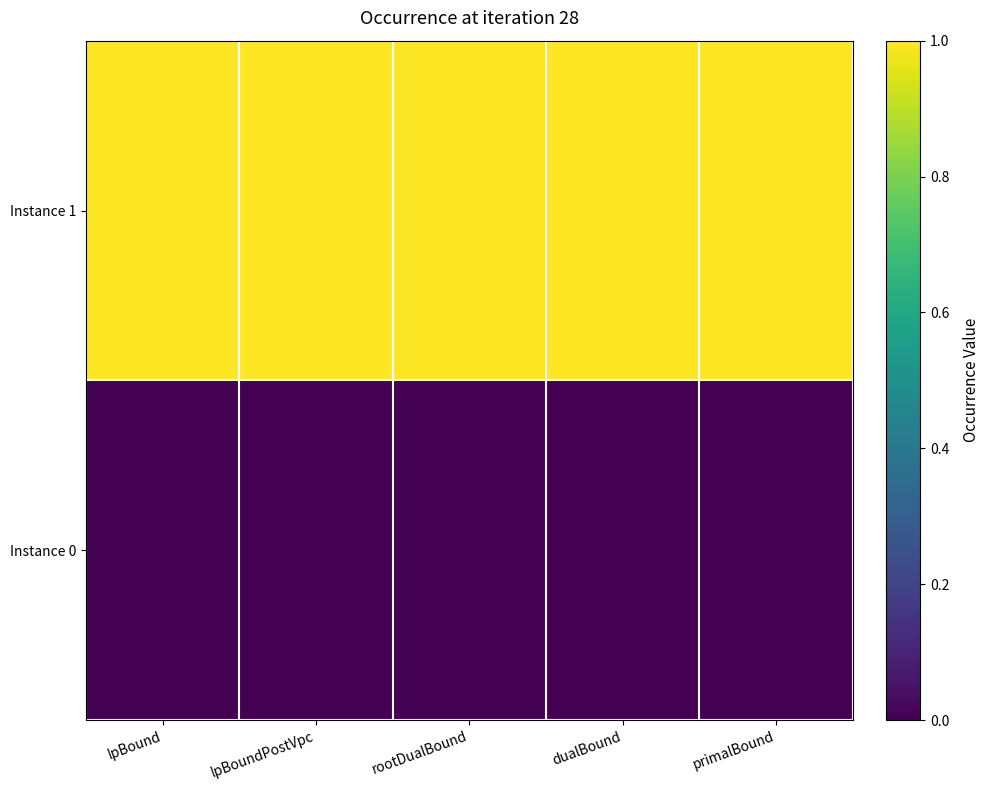

What is the difference between the highest and lowest values at lpBoundPostVpc?

1